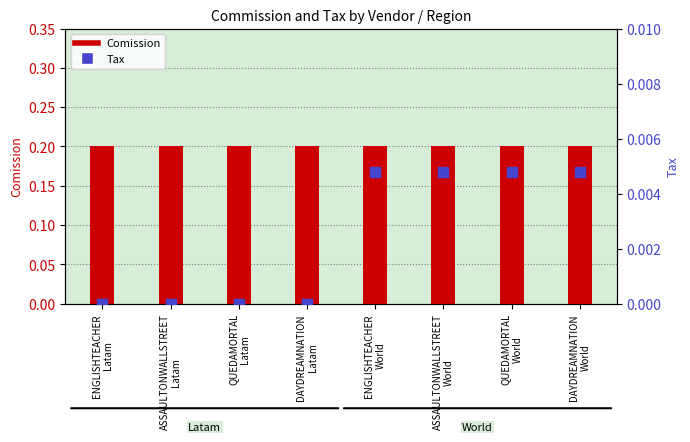

Is the value of Tax at DAYDREAMNATION
Latam greater than the value of Comission at ENGLISHTEACHER
World?

No